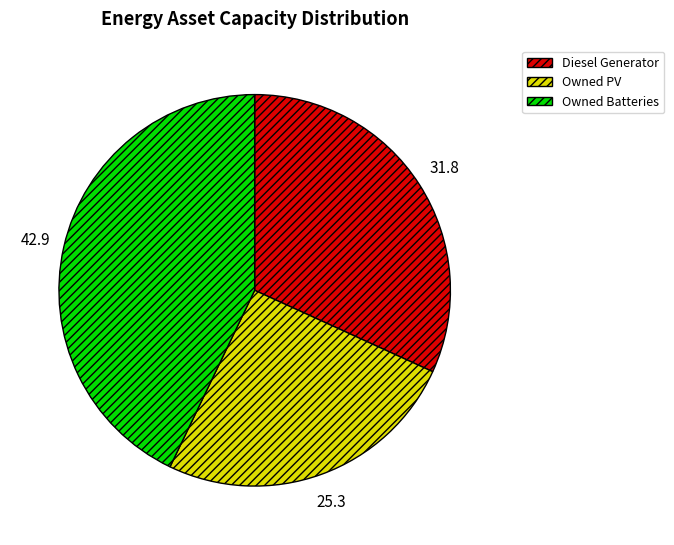

Between Diesel Generator and Owned PV, which is larger?

Diesel Generator